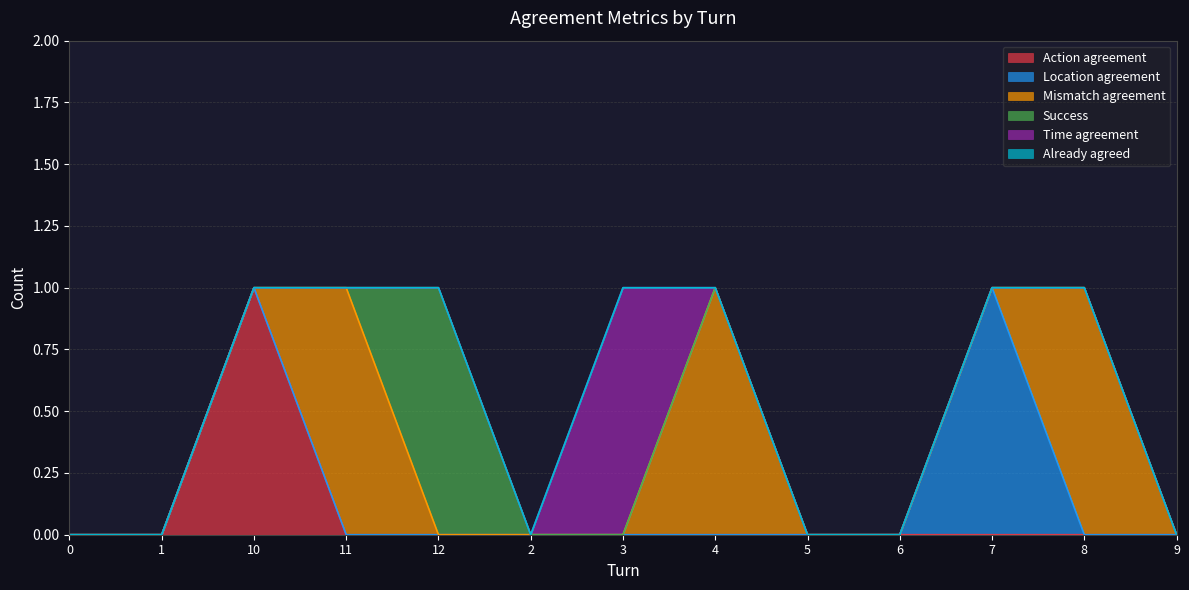

Which series changed the most between 1 and 2?

Action agreement